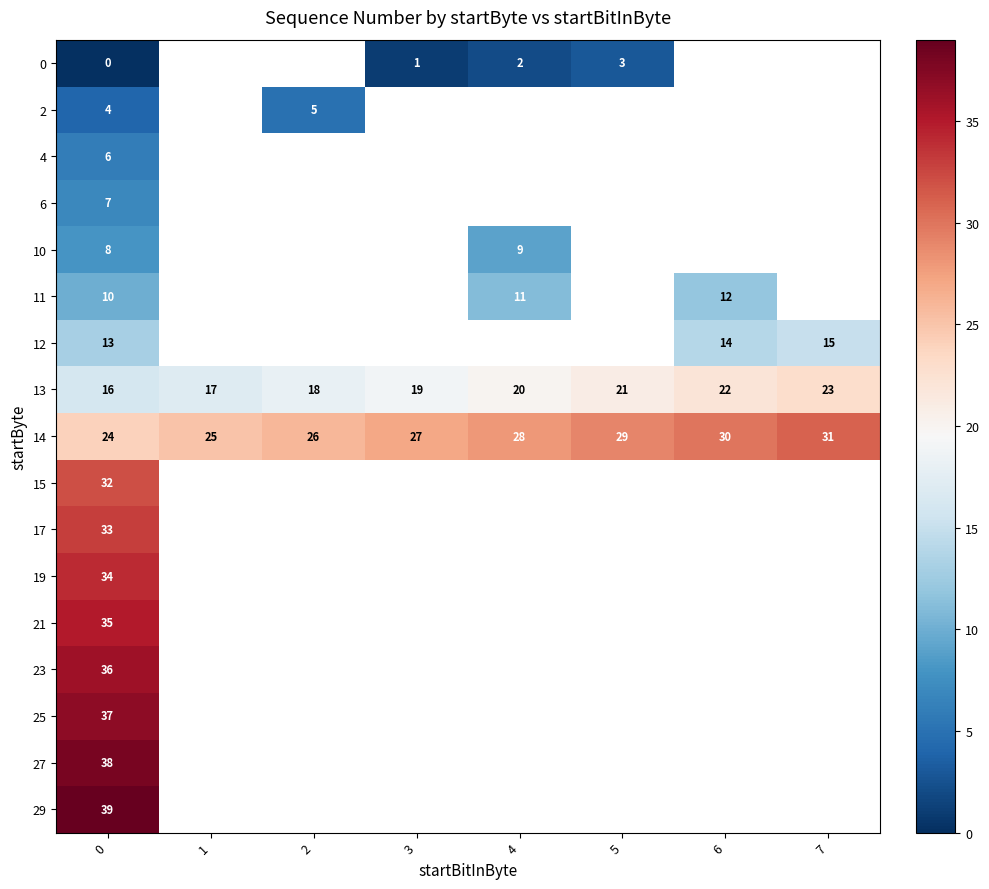

Is it true that 14 equals 14 at 1?

False